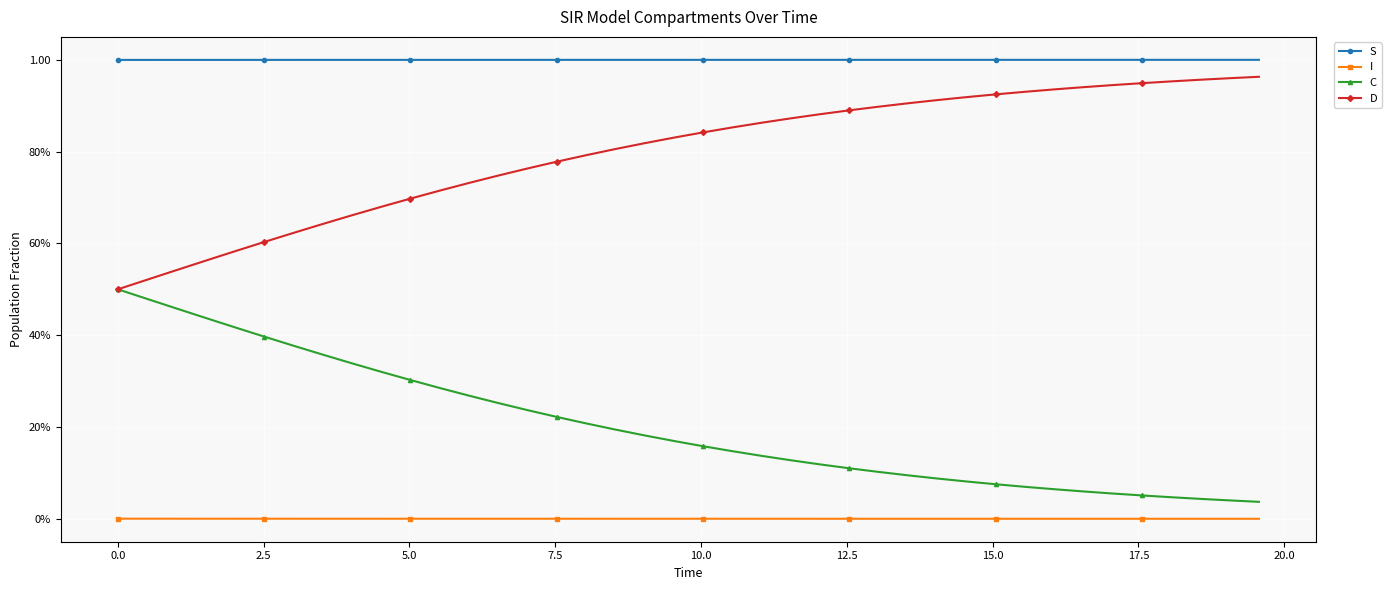

Is this an area chart (filled region under the line)?

No